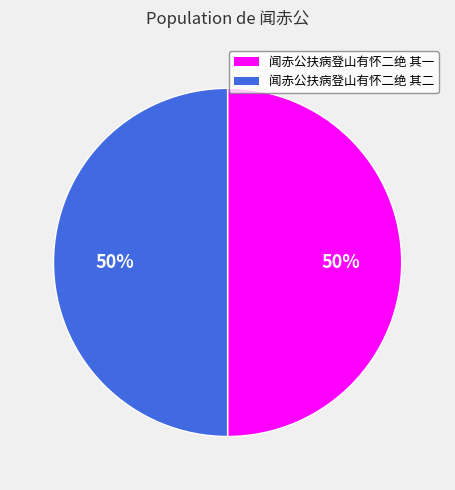

To the nearest percent, what is the combined percentage of 闻赤公扶病登山有怀二绝 其二 and 闻赤公扶病登山有怀二绝 其一?

100%